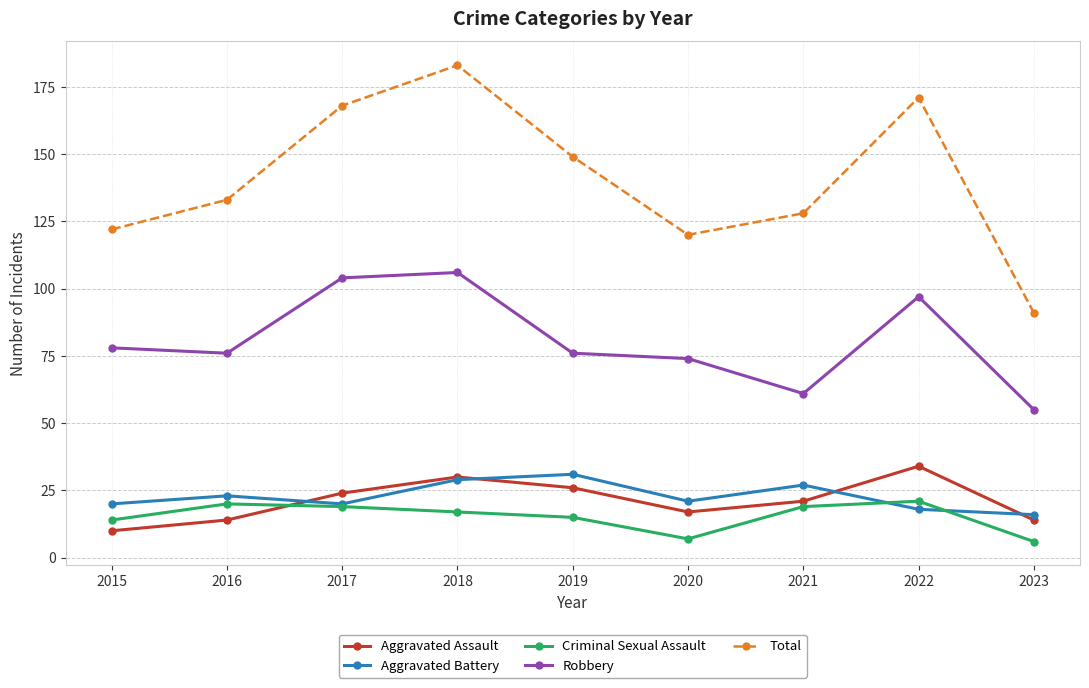

Where is Robbery nearest to the value 80?

2015